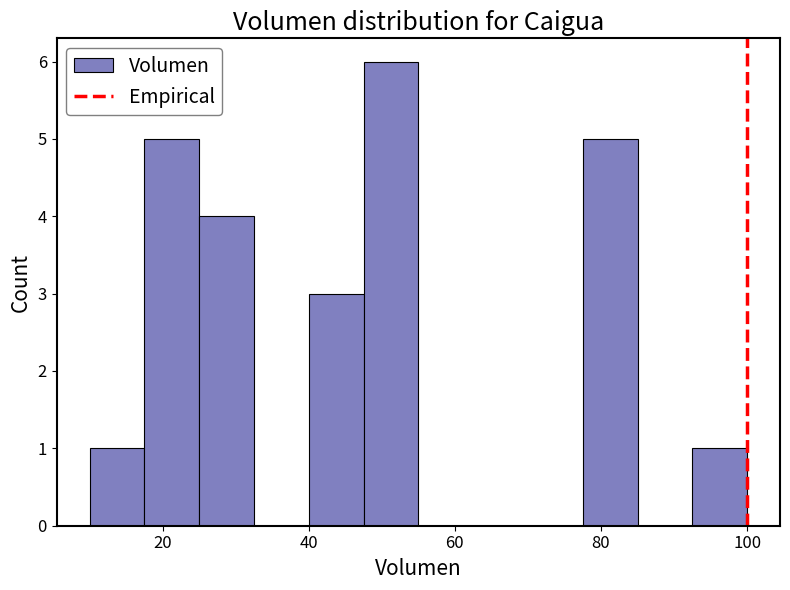

Read against the x-axis, roughly where is the centre of the tallest bar?

52